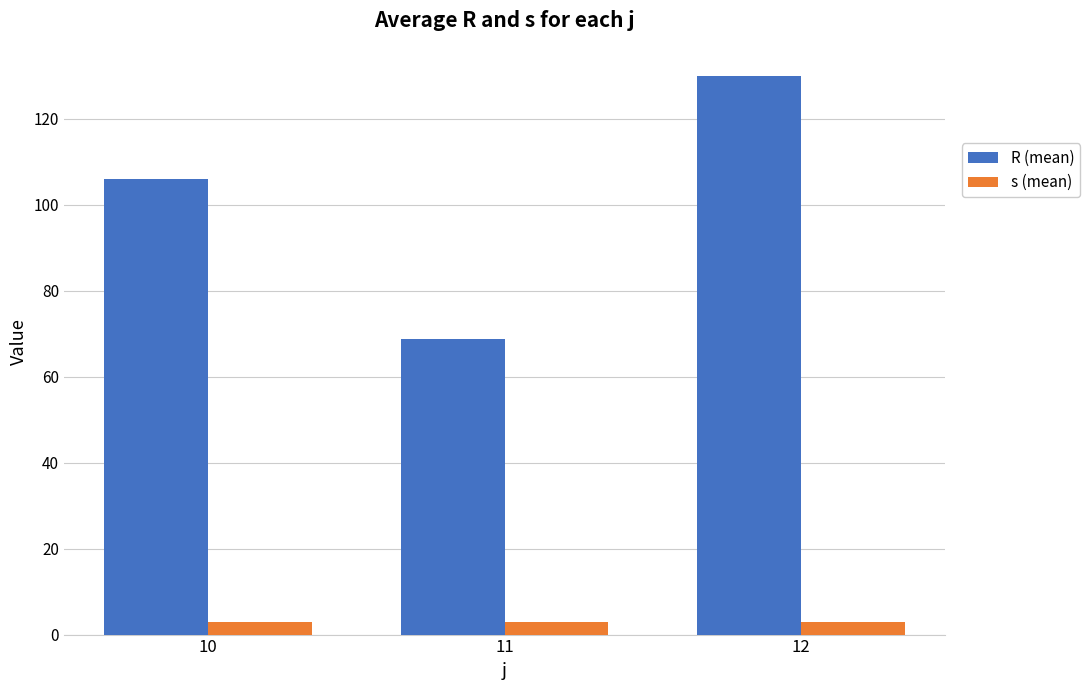

List the series in order of their peak value, highest first.

R (mean), s (mean)